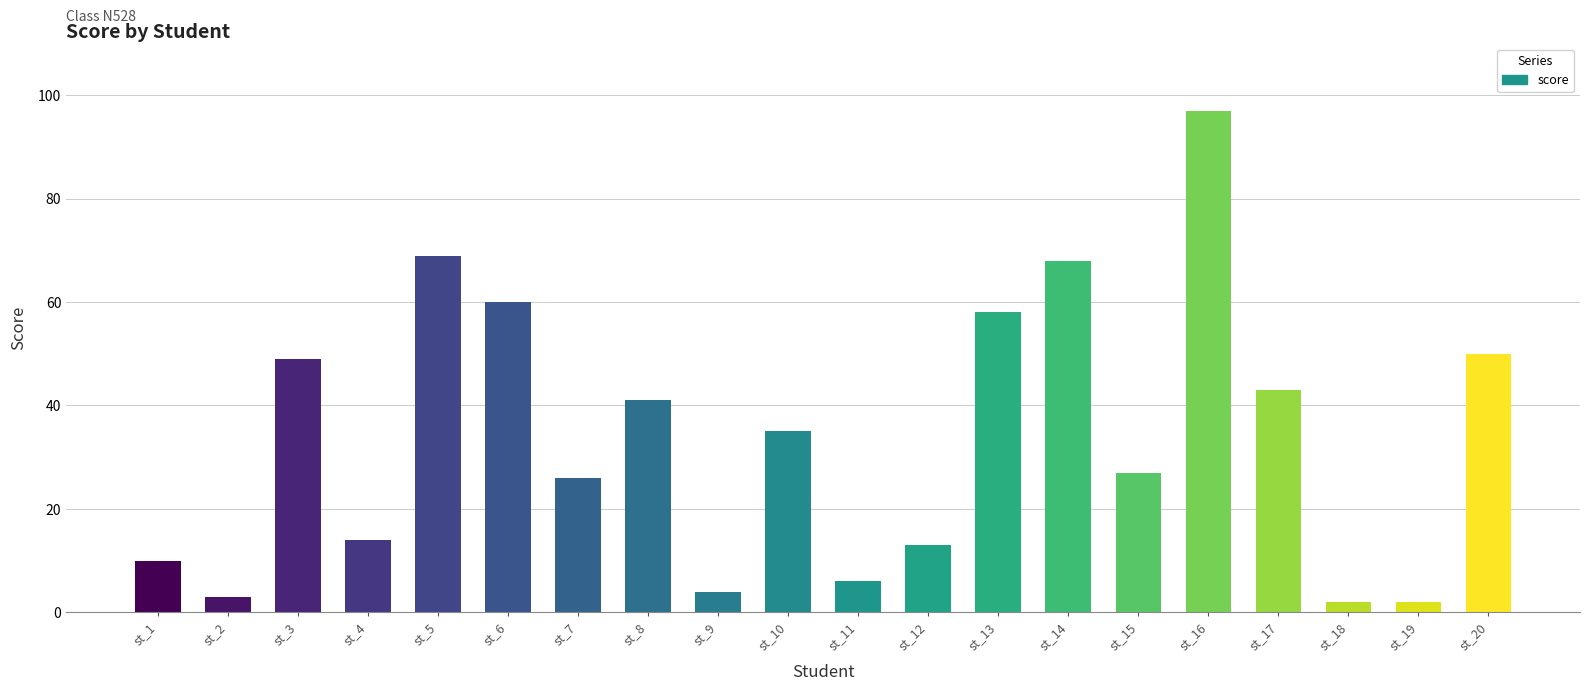

What is the value of the 8th bar from the left?

41